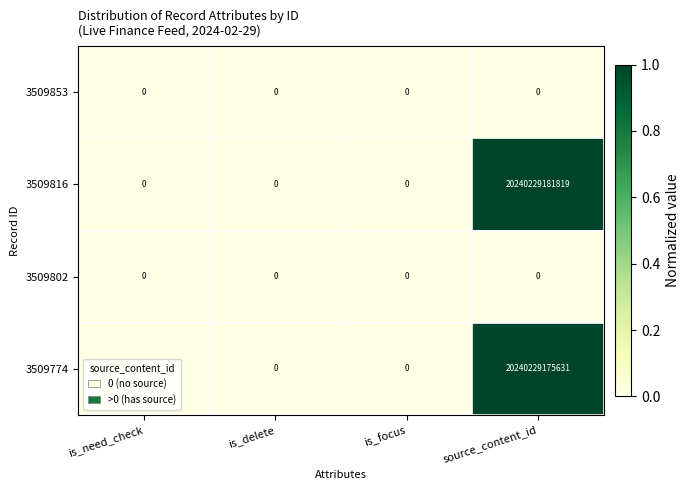

Which series has the largest range (max minus min)?

3509816